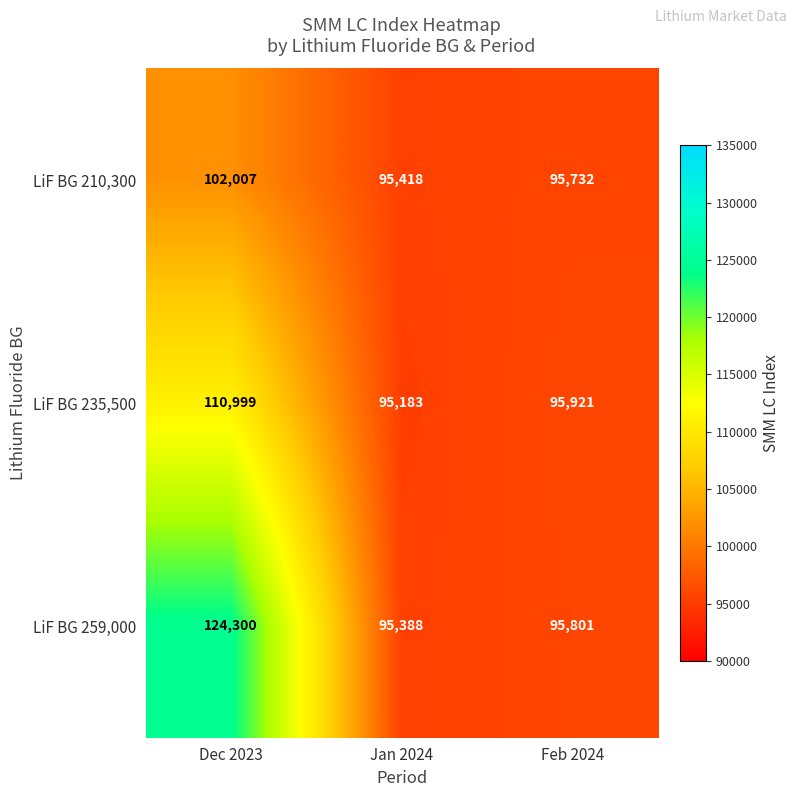

Which category has the highest value in the LiF BG 259,000 series?

Dec 2023